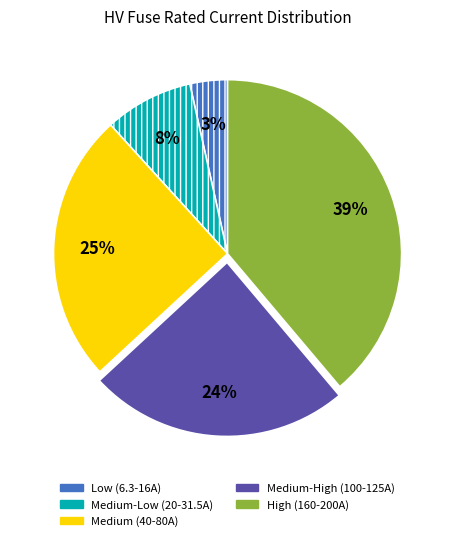

Is there a majority slice in this chart?

No